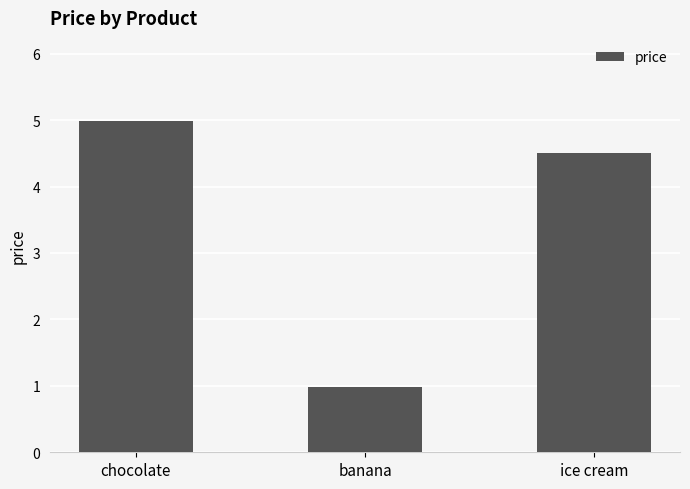

Are the bars grouped side by side (vs. stacked)?

No